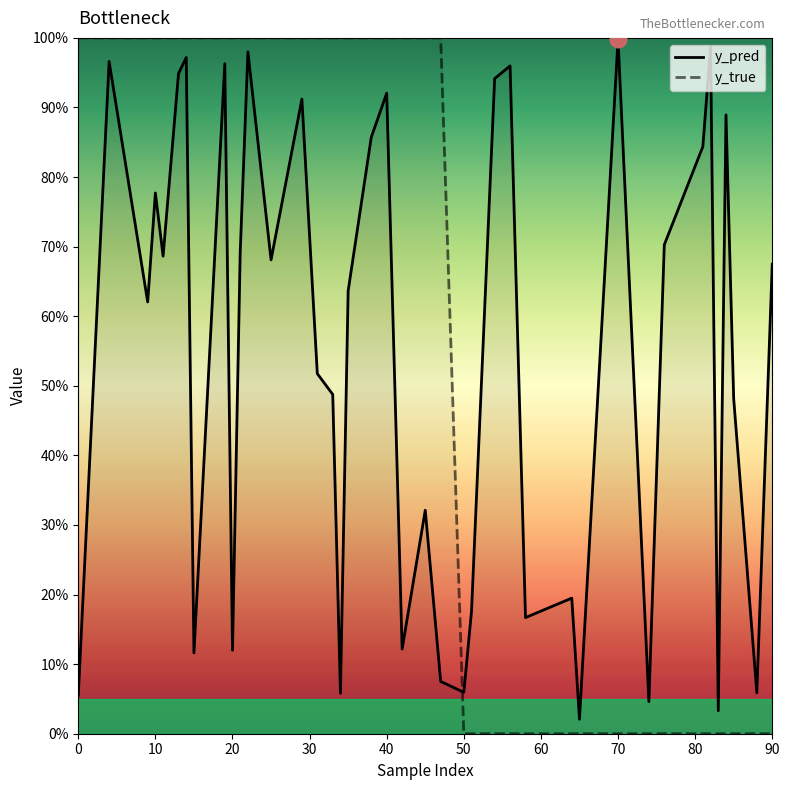

What are all the series names shown in the legend?

y_pred, y_true